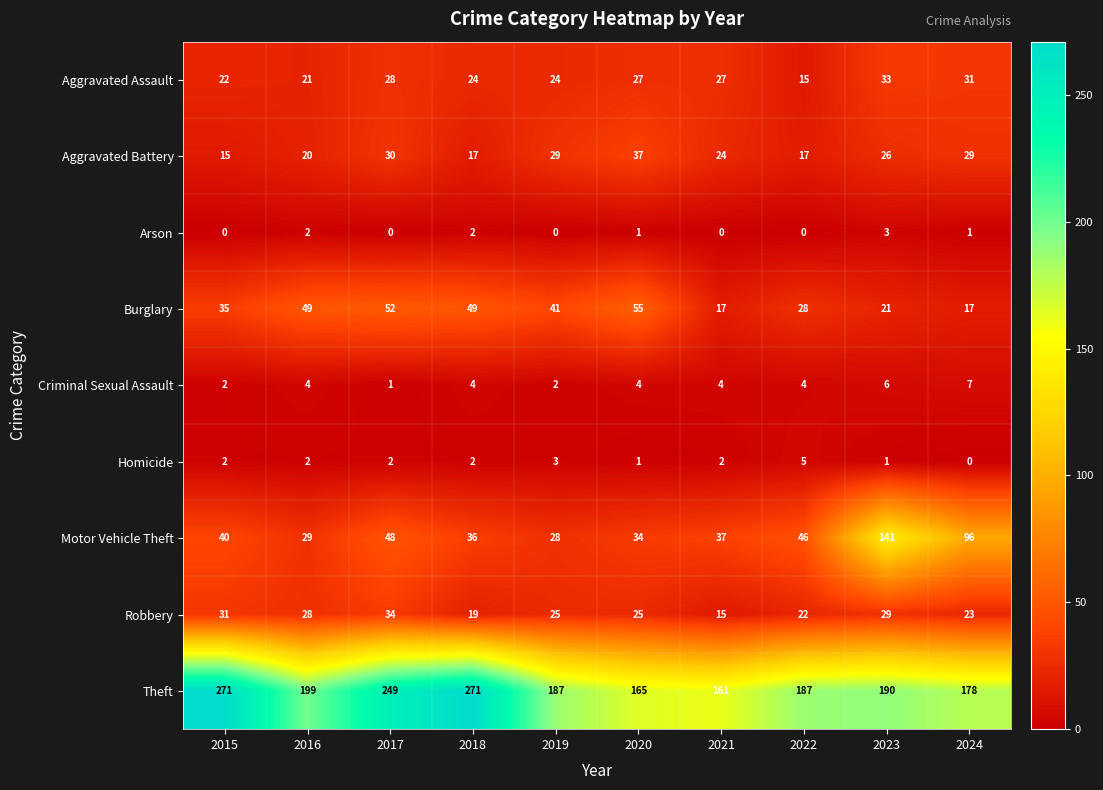

What is the maximum value shown in the chart?

271